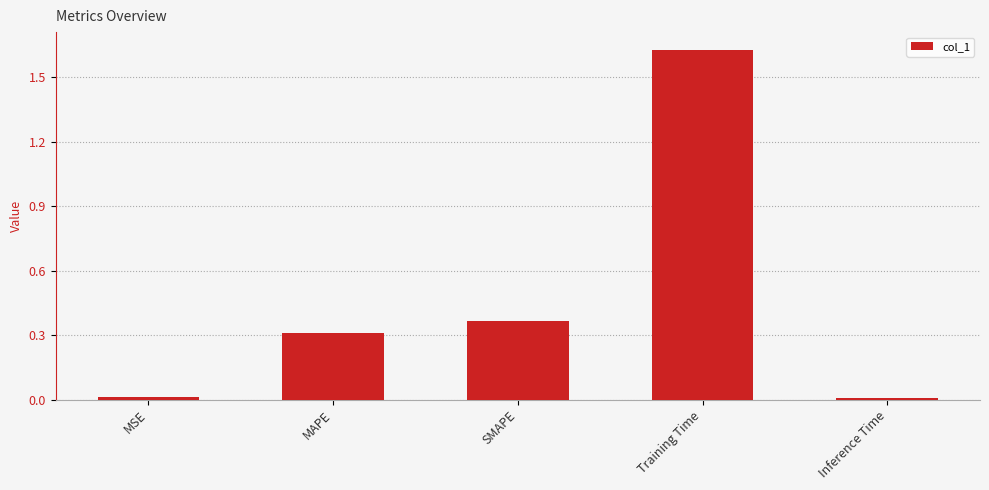

Which has a higher value, Training Time or MAPE?

Training Time